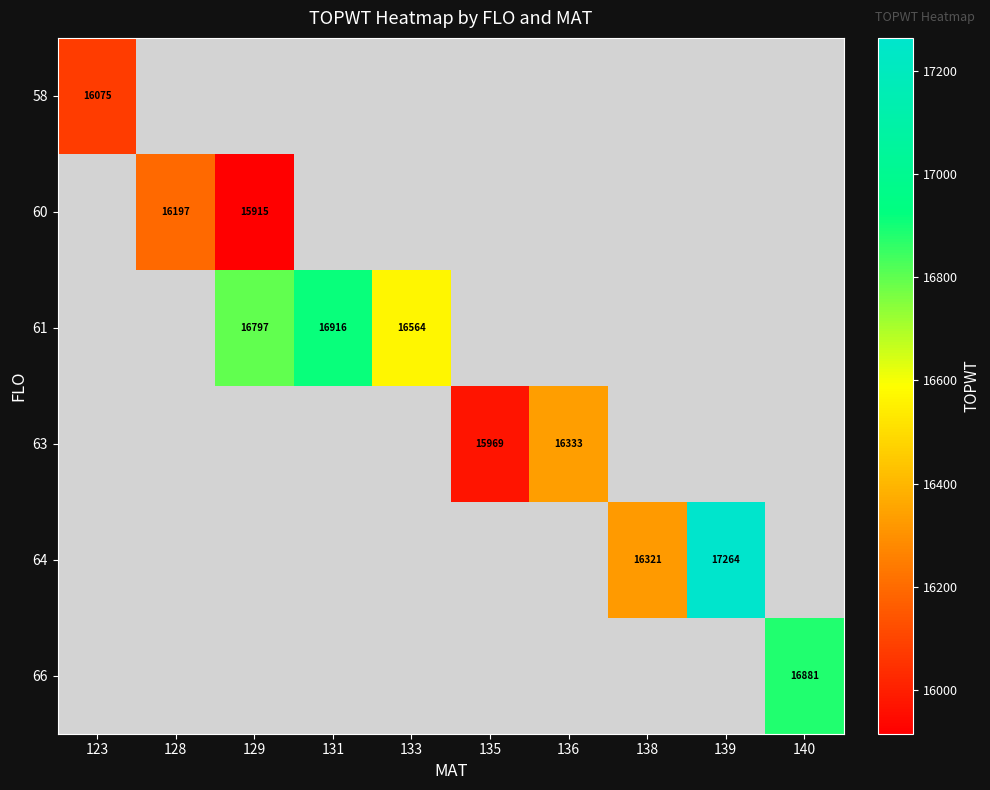

The 61 series shows 10424 at 129. True or false?

False